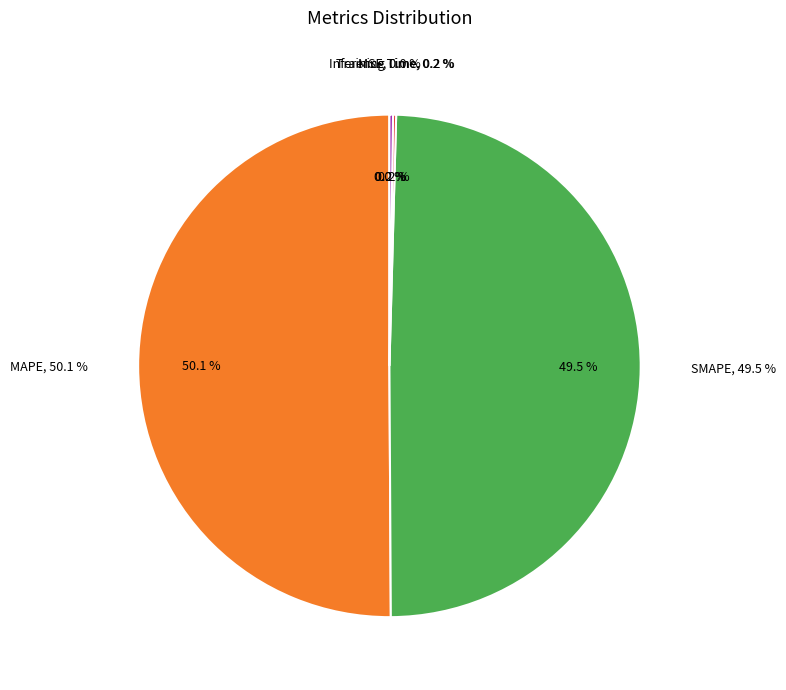

Rank the categories by value from highest to lowest.

MAPE, SMAPE, Inference Time, Training Time, MSE